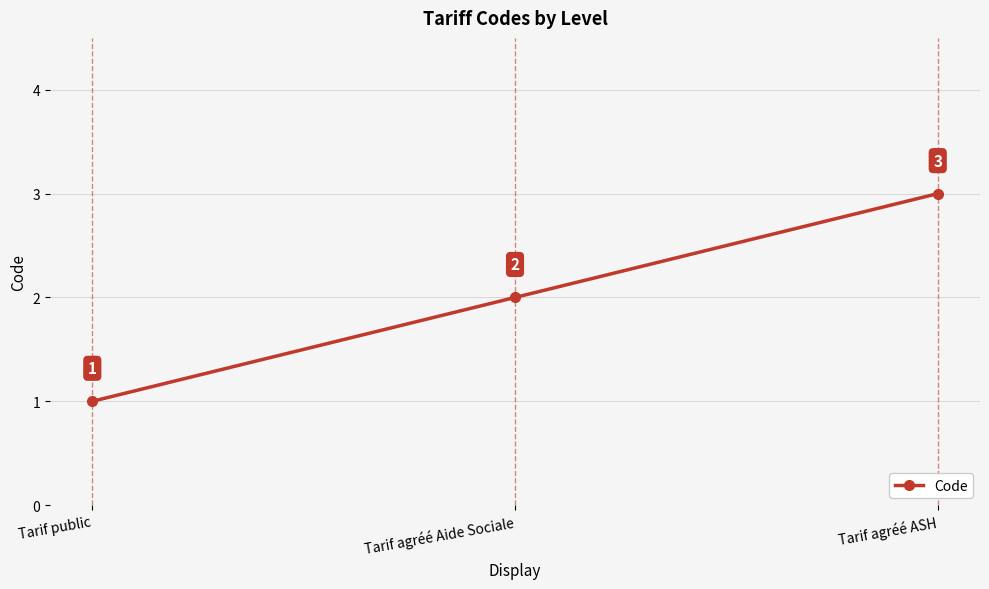

How many lines are shown in the chart?

1